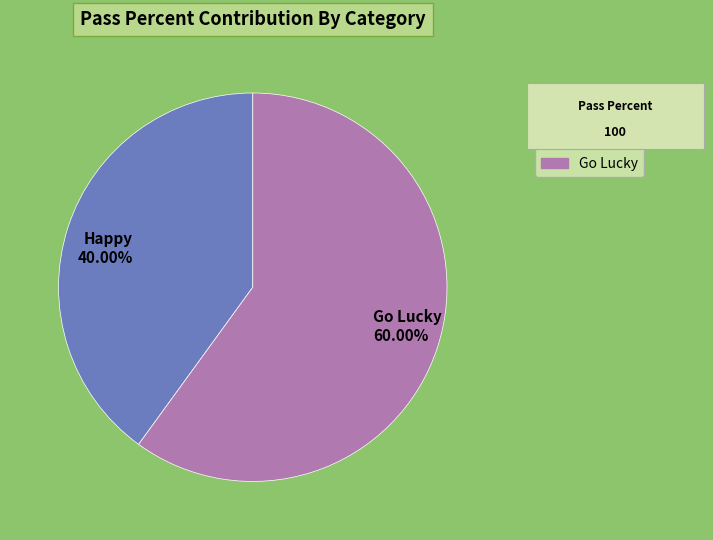

What is the majority slice?

Go Lucky